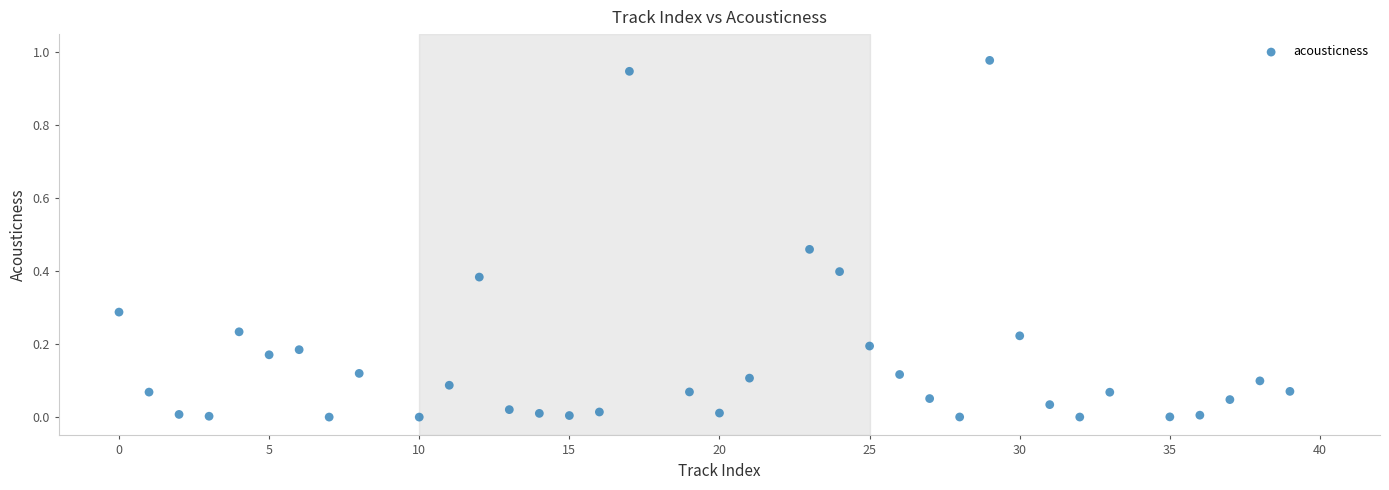

What is the range of X values (max minus min)?

39.0